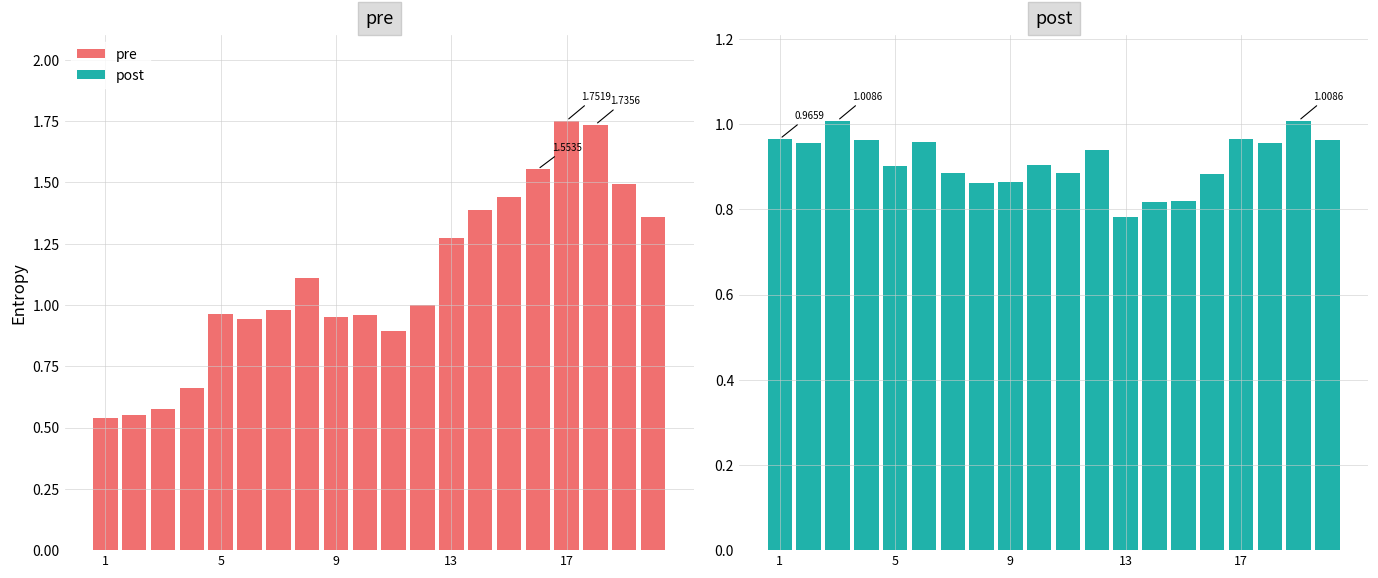

How many bars are there in total?

40